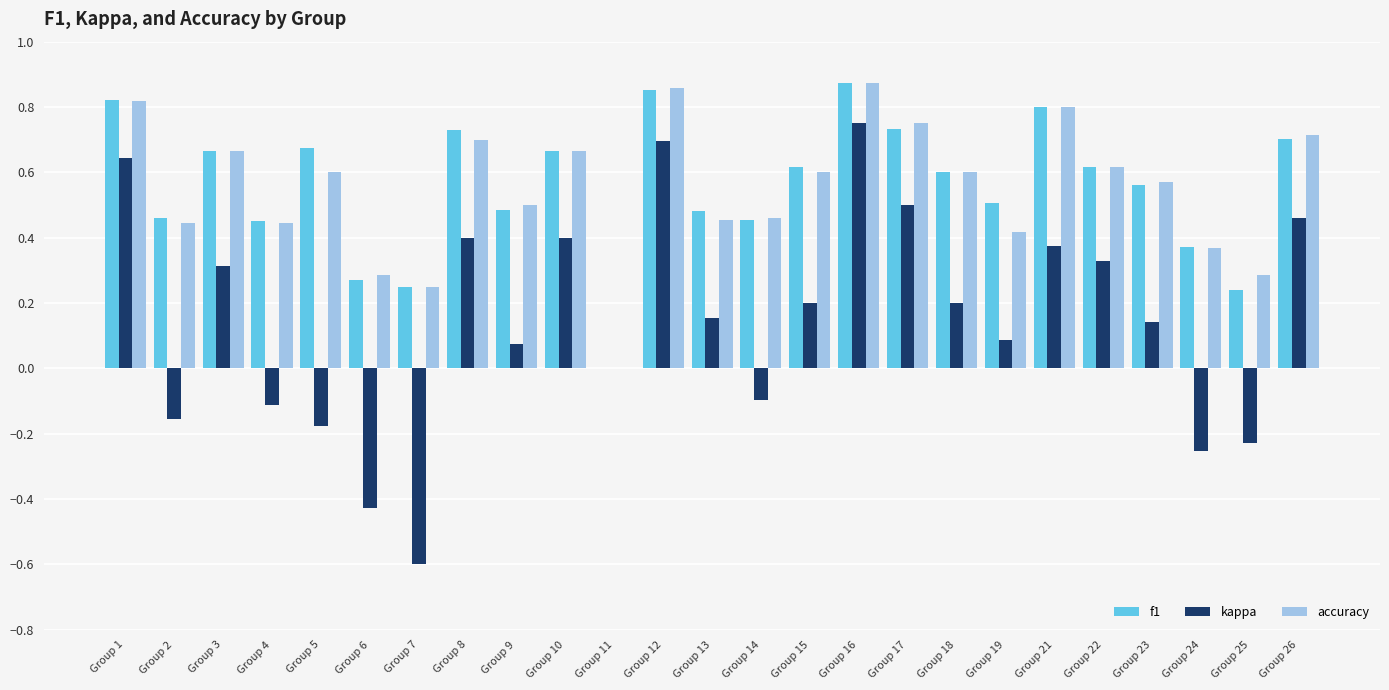

What is the total value across all series at Group 18?

1.4